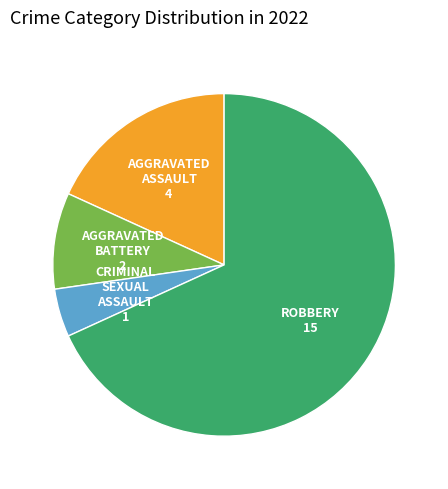

Is there a majority slice in this chart?

Yes